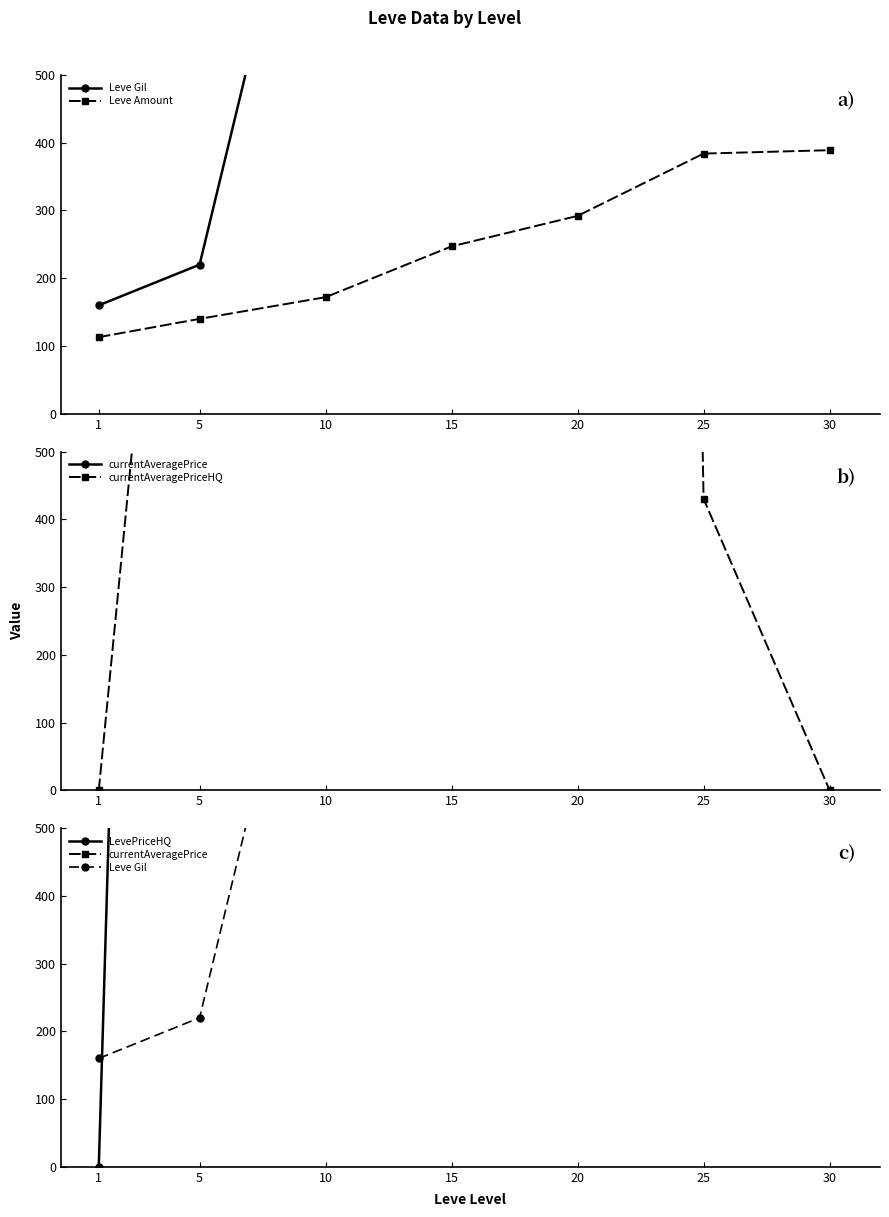

Is the value of LevePriceHQ at 1 greater than the value of Leve Amount at 15?

No